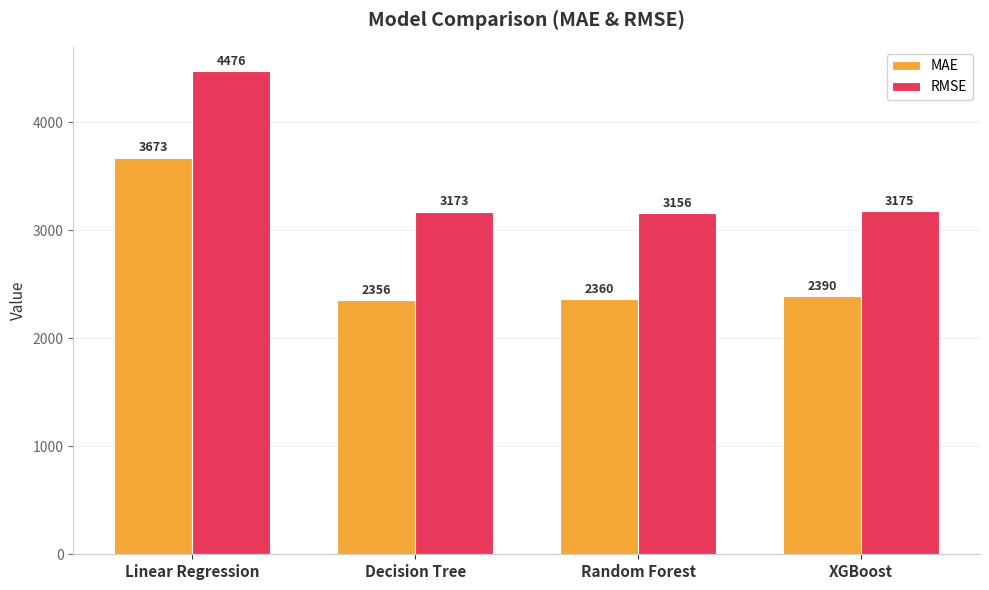

Rank the categories by RMSE value from highest to lowest.

Linear Regression, XGBoost, Decision Tree, Random Forest